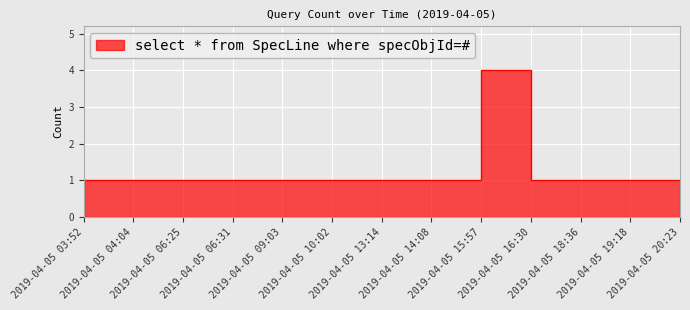

Between 2019-04-05 06:31 and 2019-04-05 04:04, which is larger?

2019-04-05 06:31